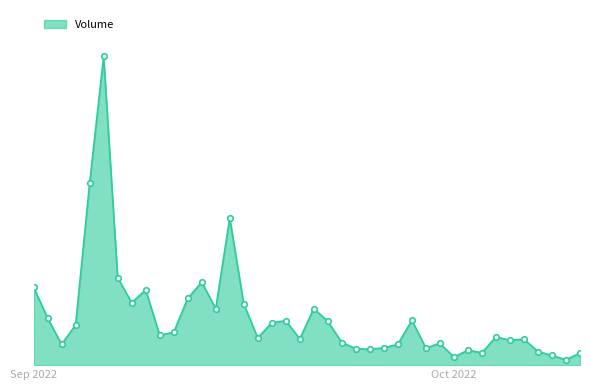

What is the sum of all values?

221468.3